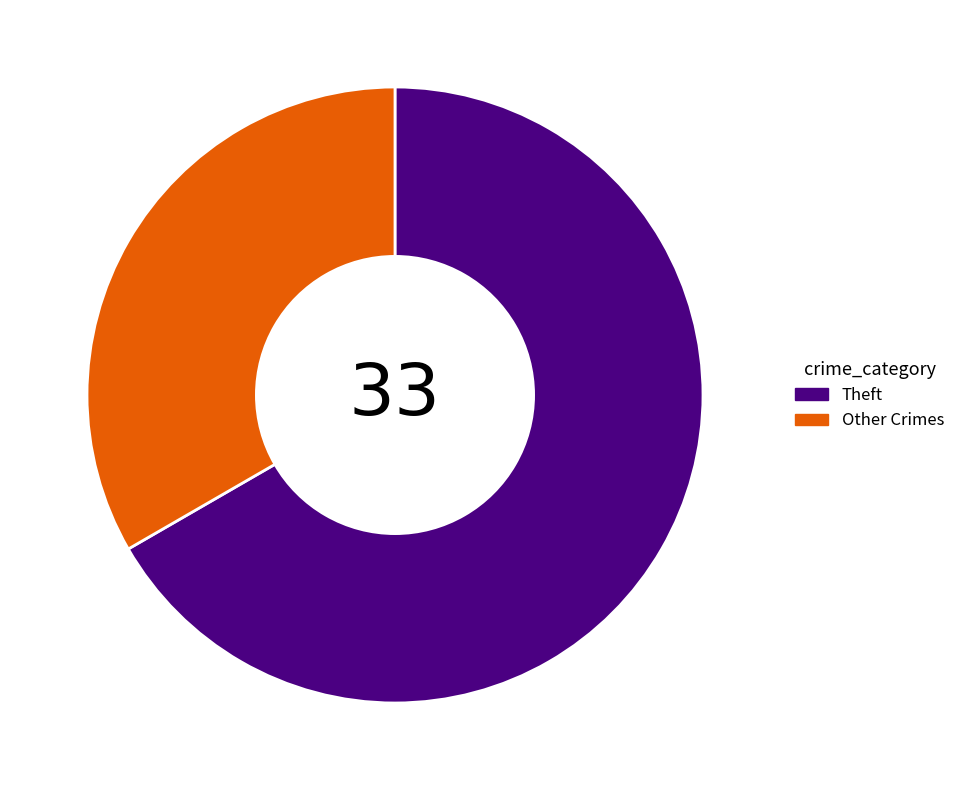

Is there any slice that represents more than half of the pie?

Yes